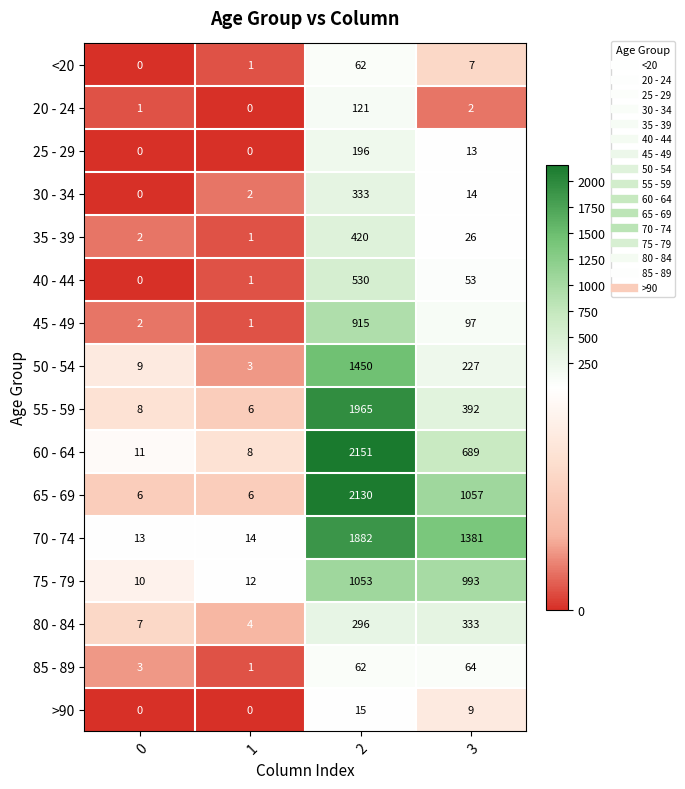

Rank the series at 3 from highest to lowest value.

70 - 74, 65 - 69, 75 - 79, 60 - 64, 55 - 59, 80 - 84, 50 - 54, 45 - 49, 85 - 89, 40 - 44, 35 - 39, 30 - 34, 25 - 29, >90, <20, 20 - 24